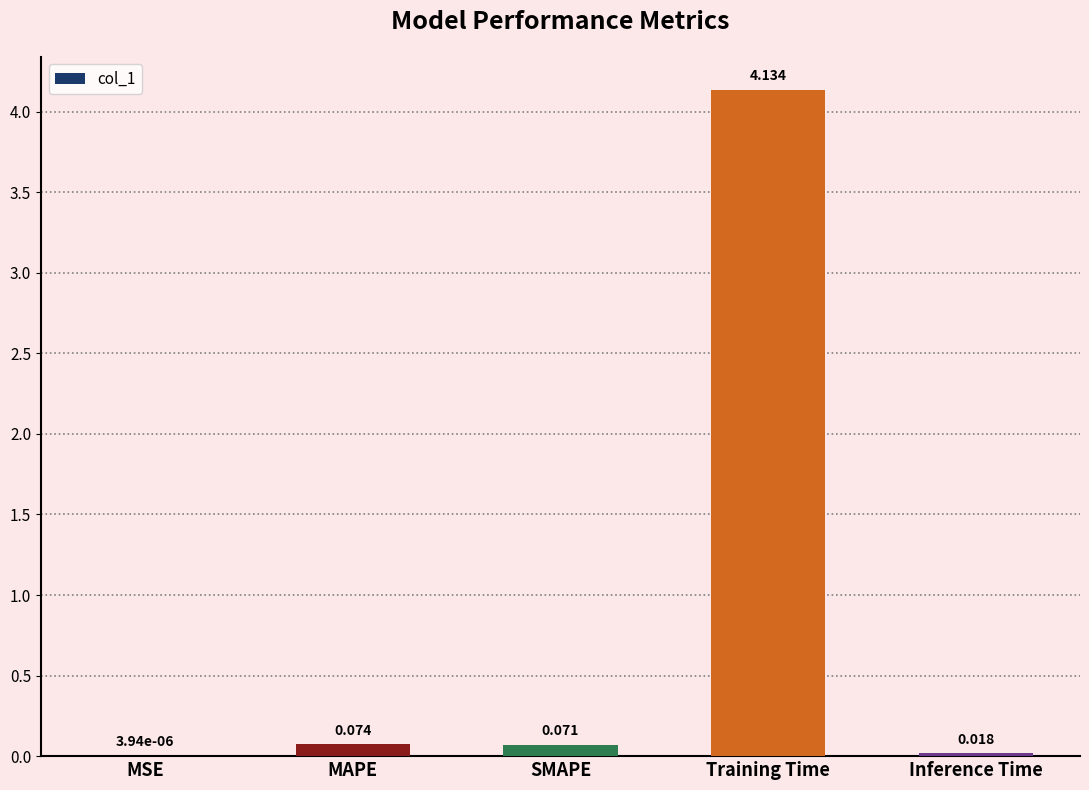

At which label is the value closest to 2?

MAPE